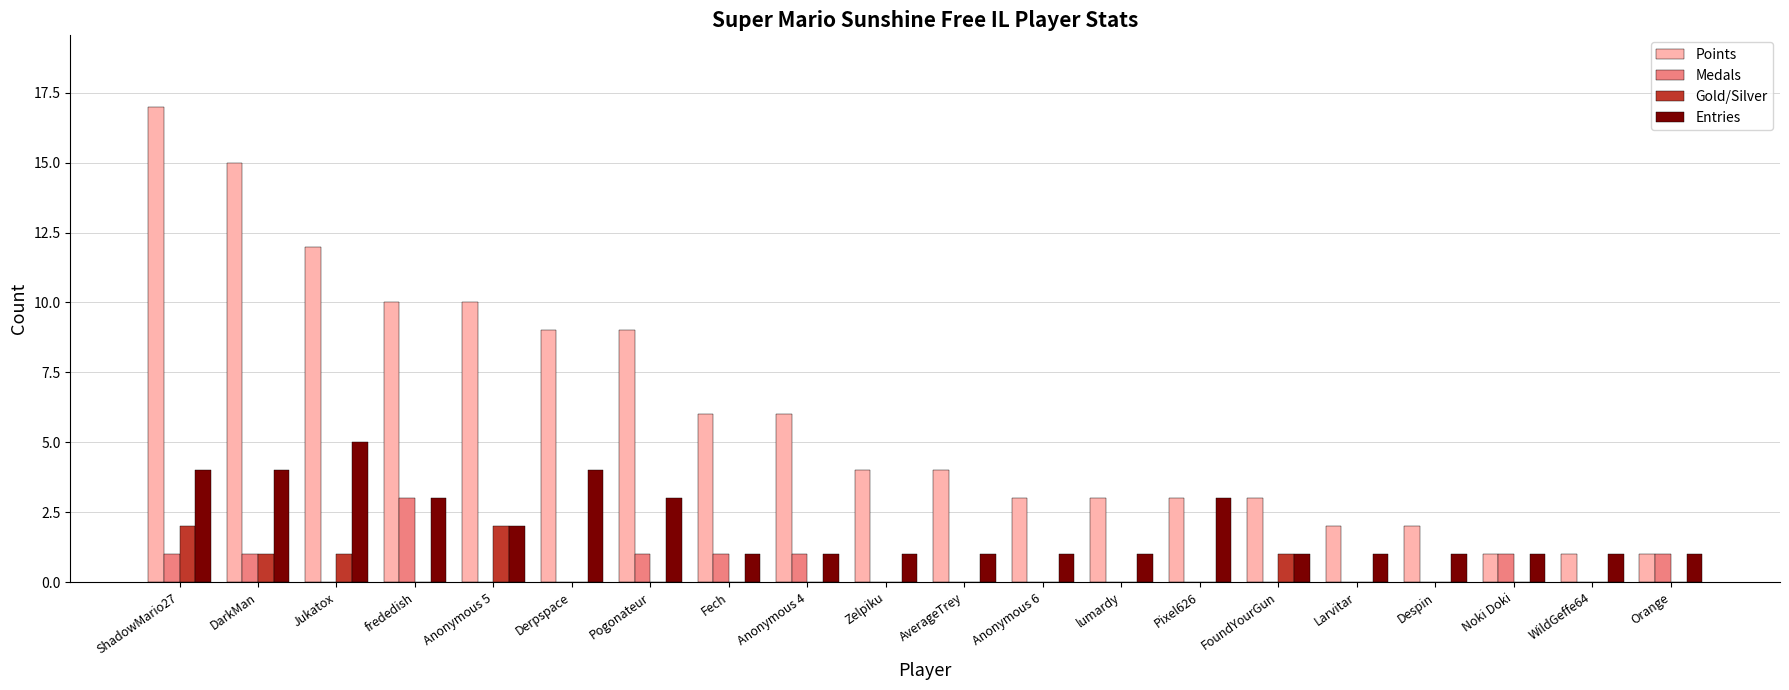

What is the sum of the Entries values at ShadowMario27 and Orange?

5